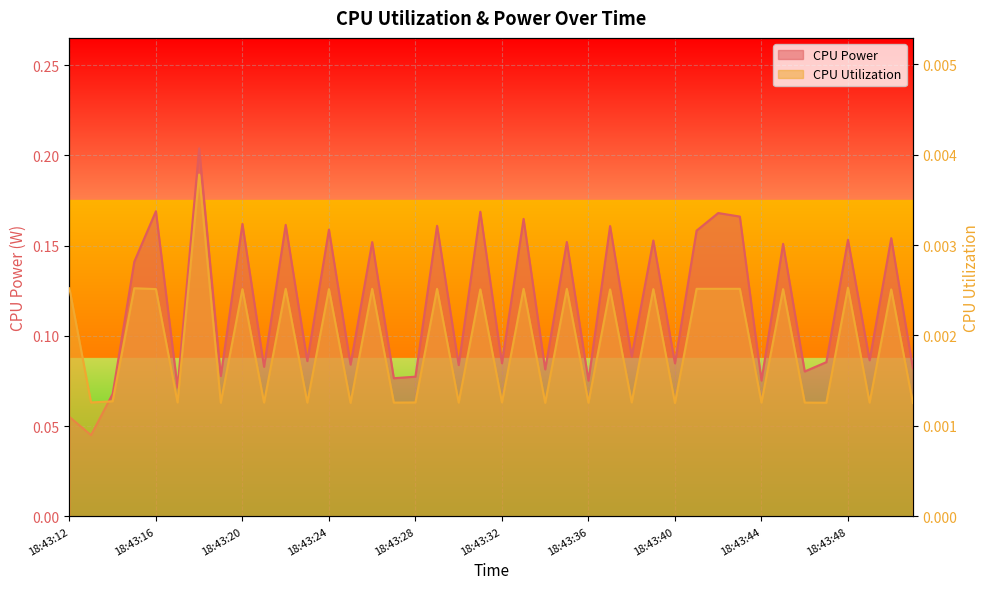

Where is CPU Power nearest to the value 0?

18:43:13